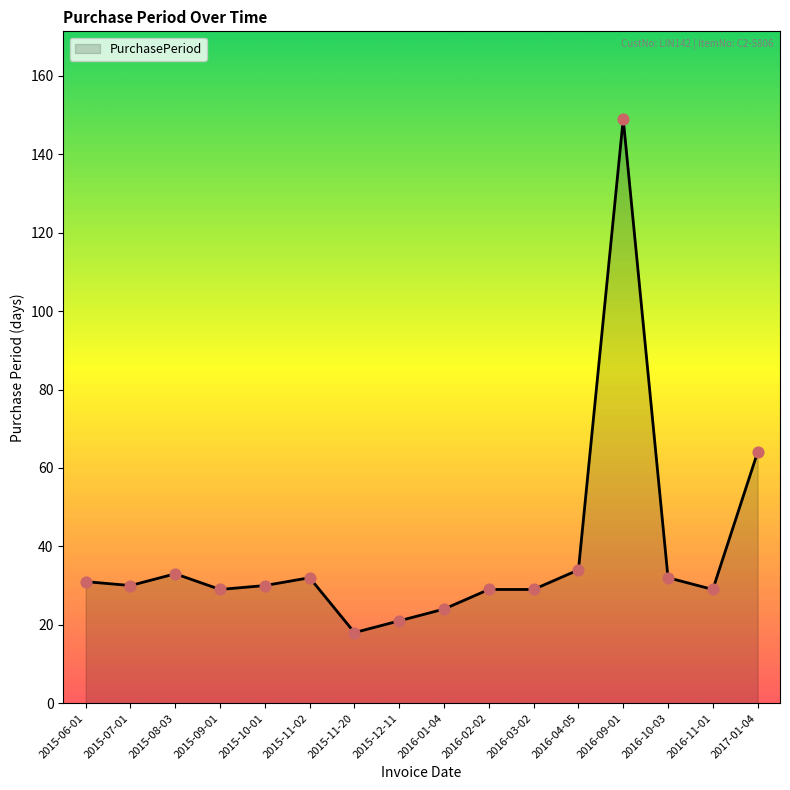

Which has a higher value, 2015-11-20 or 2016-09-01?

2016-09-01